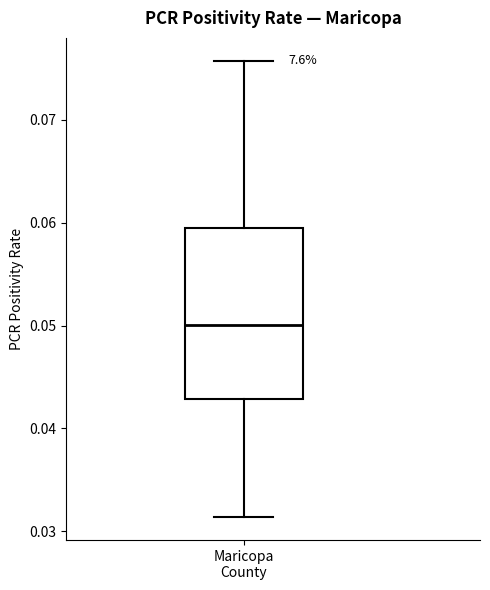

Where is the upper edge of the box for Maricopa County on the y-axis? The values are not printed on the chart, so give them approximately, as read against the axis.

0.060